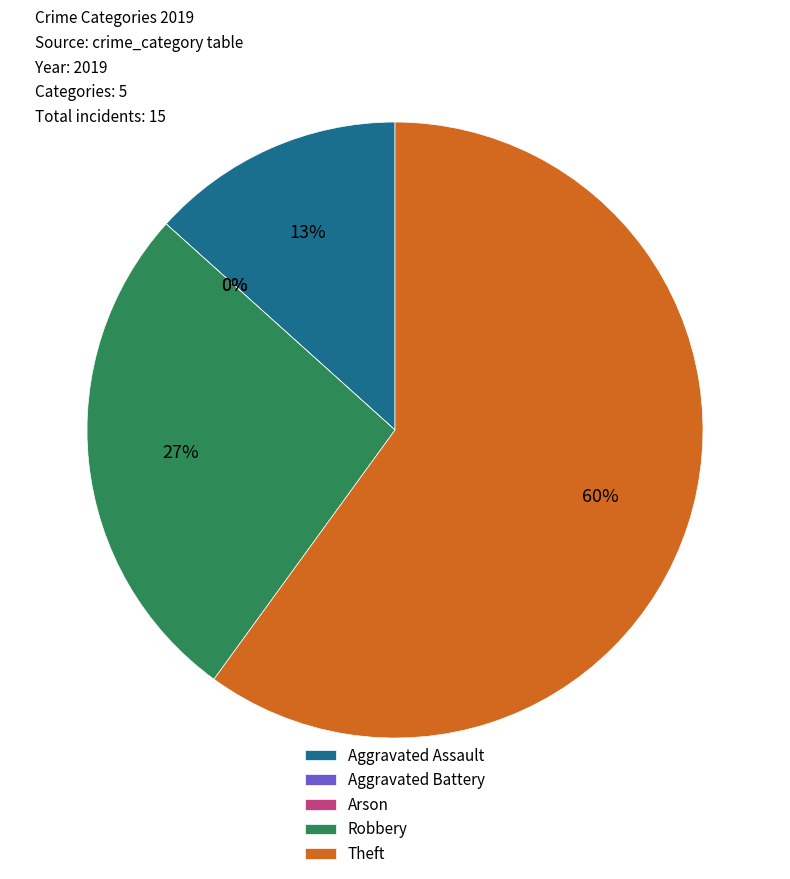

True or false: Arson accounts for 1% of the total.

False